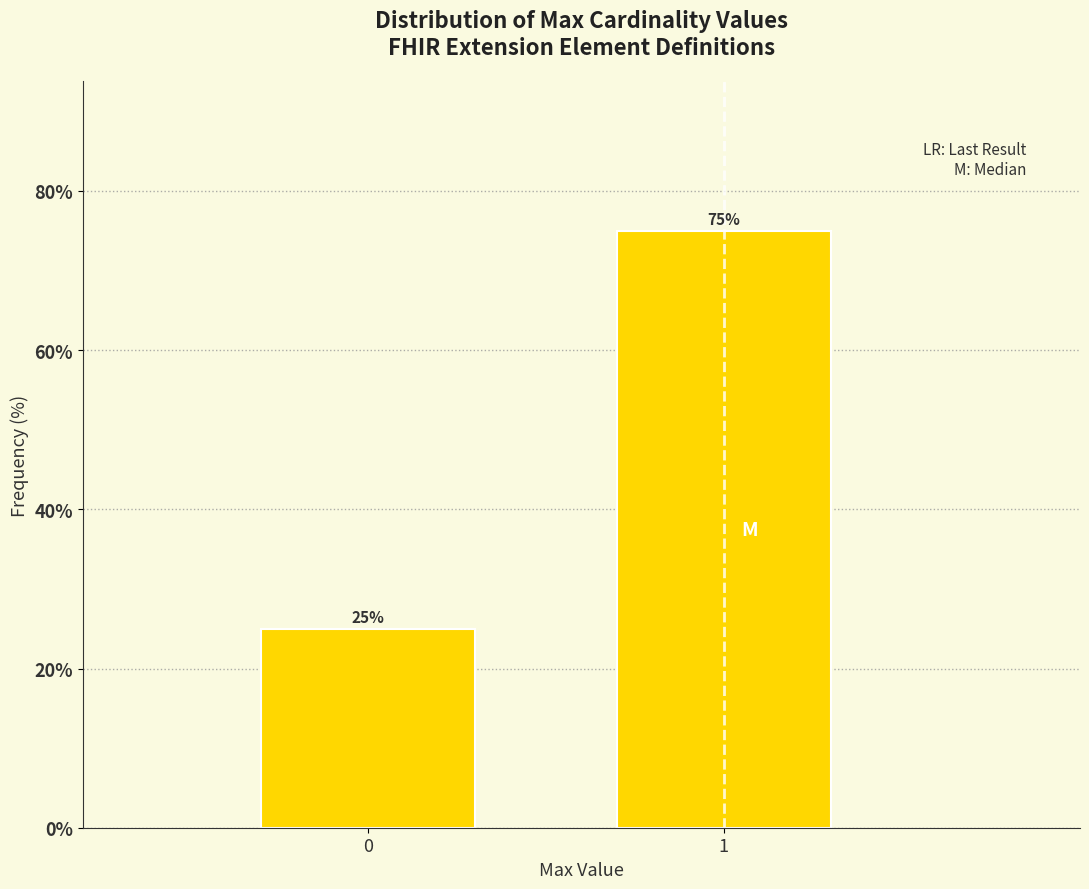

Reading left to right, extract all data points from this chart.

25	75